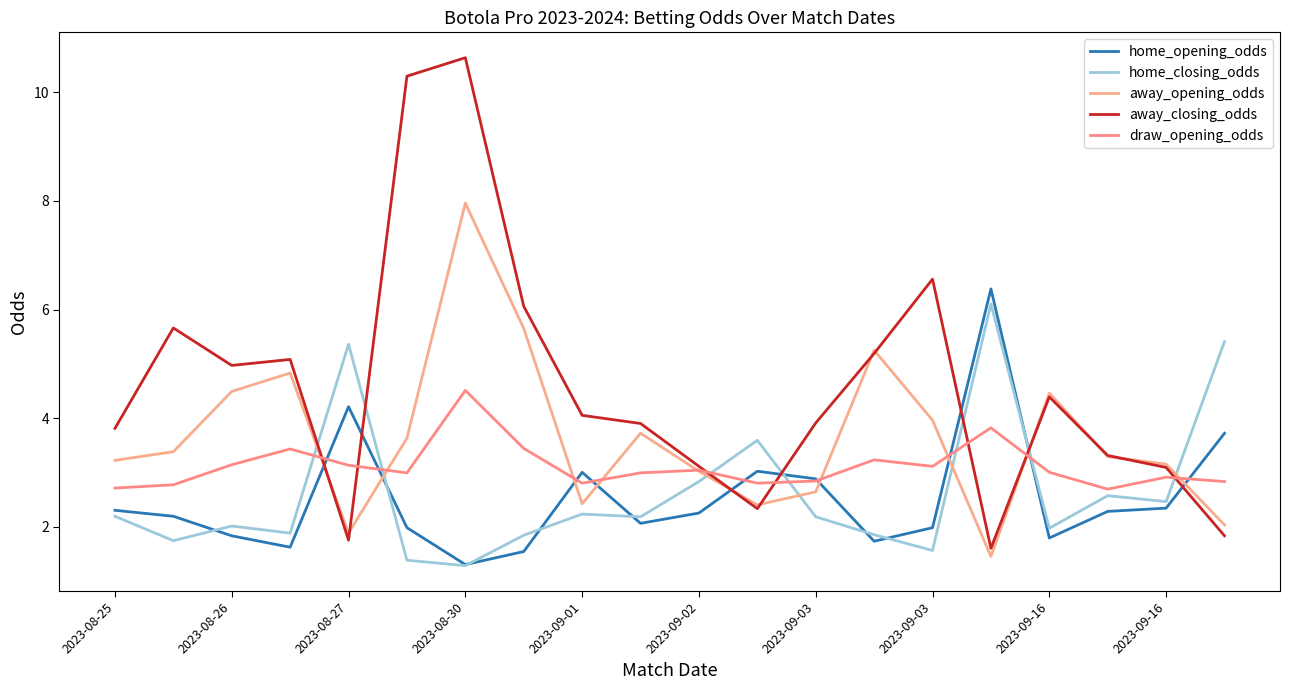

What is the difference between the maximum and second lowest values in the draw_opening_odds series?

1.8